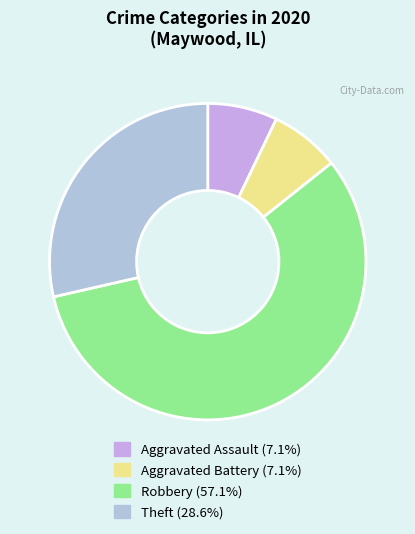

True or false: Aggravated Battery accounts for 7% of the total.

True